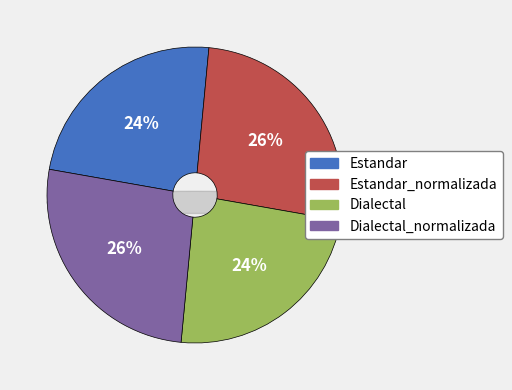

To the nearest percent, what is the combined percentage of Estandar and Estandar_normalizada?

50%